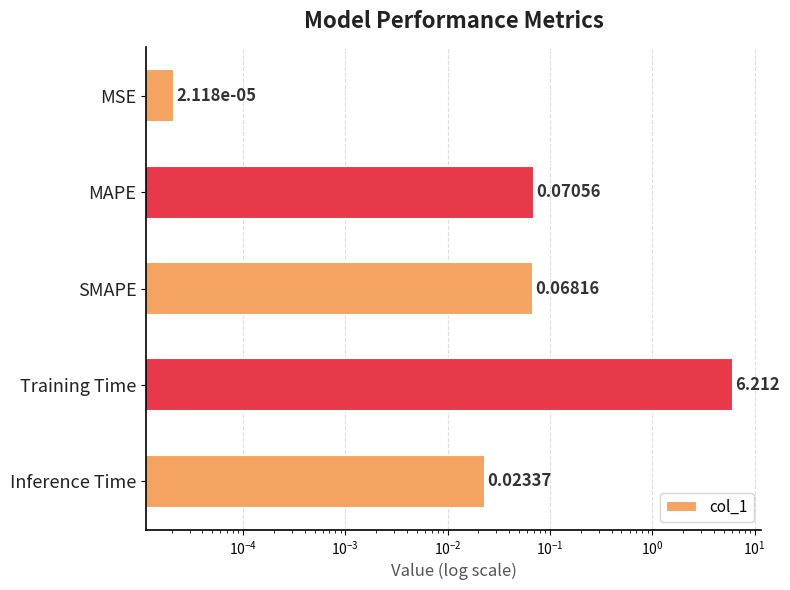

What is the average value?

1.3